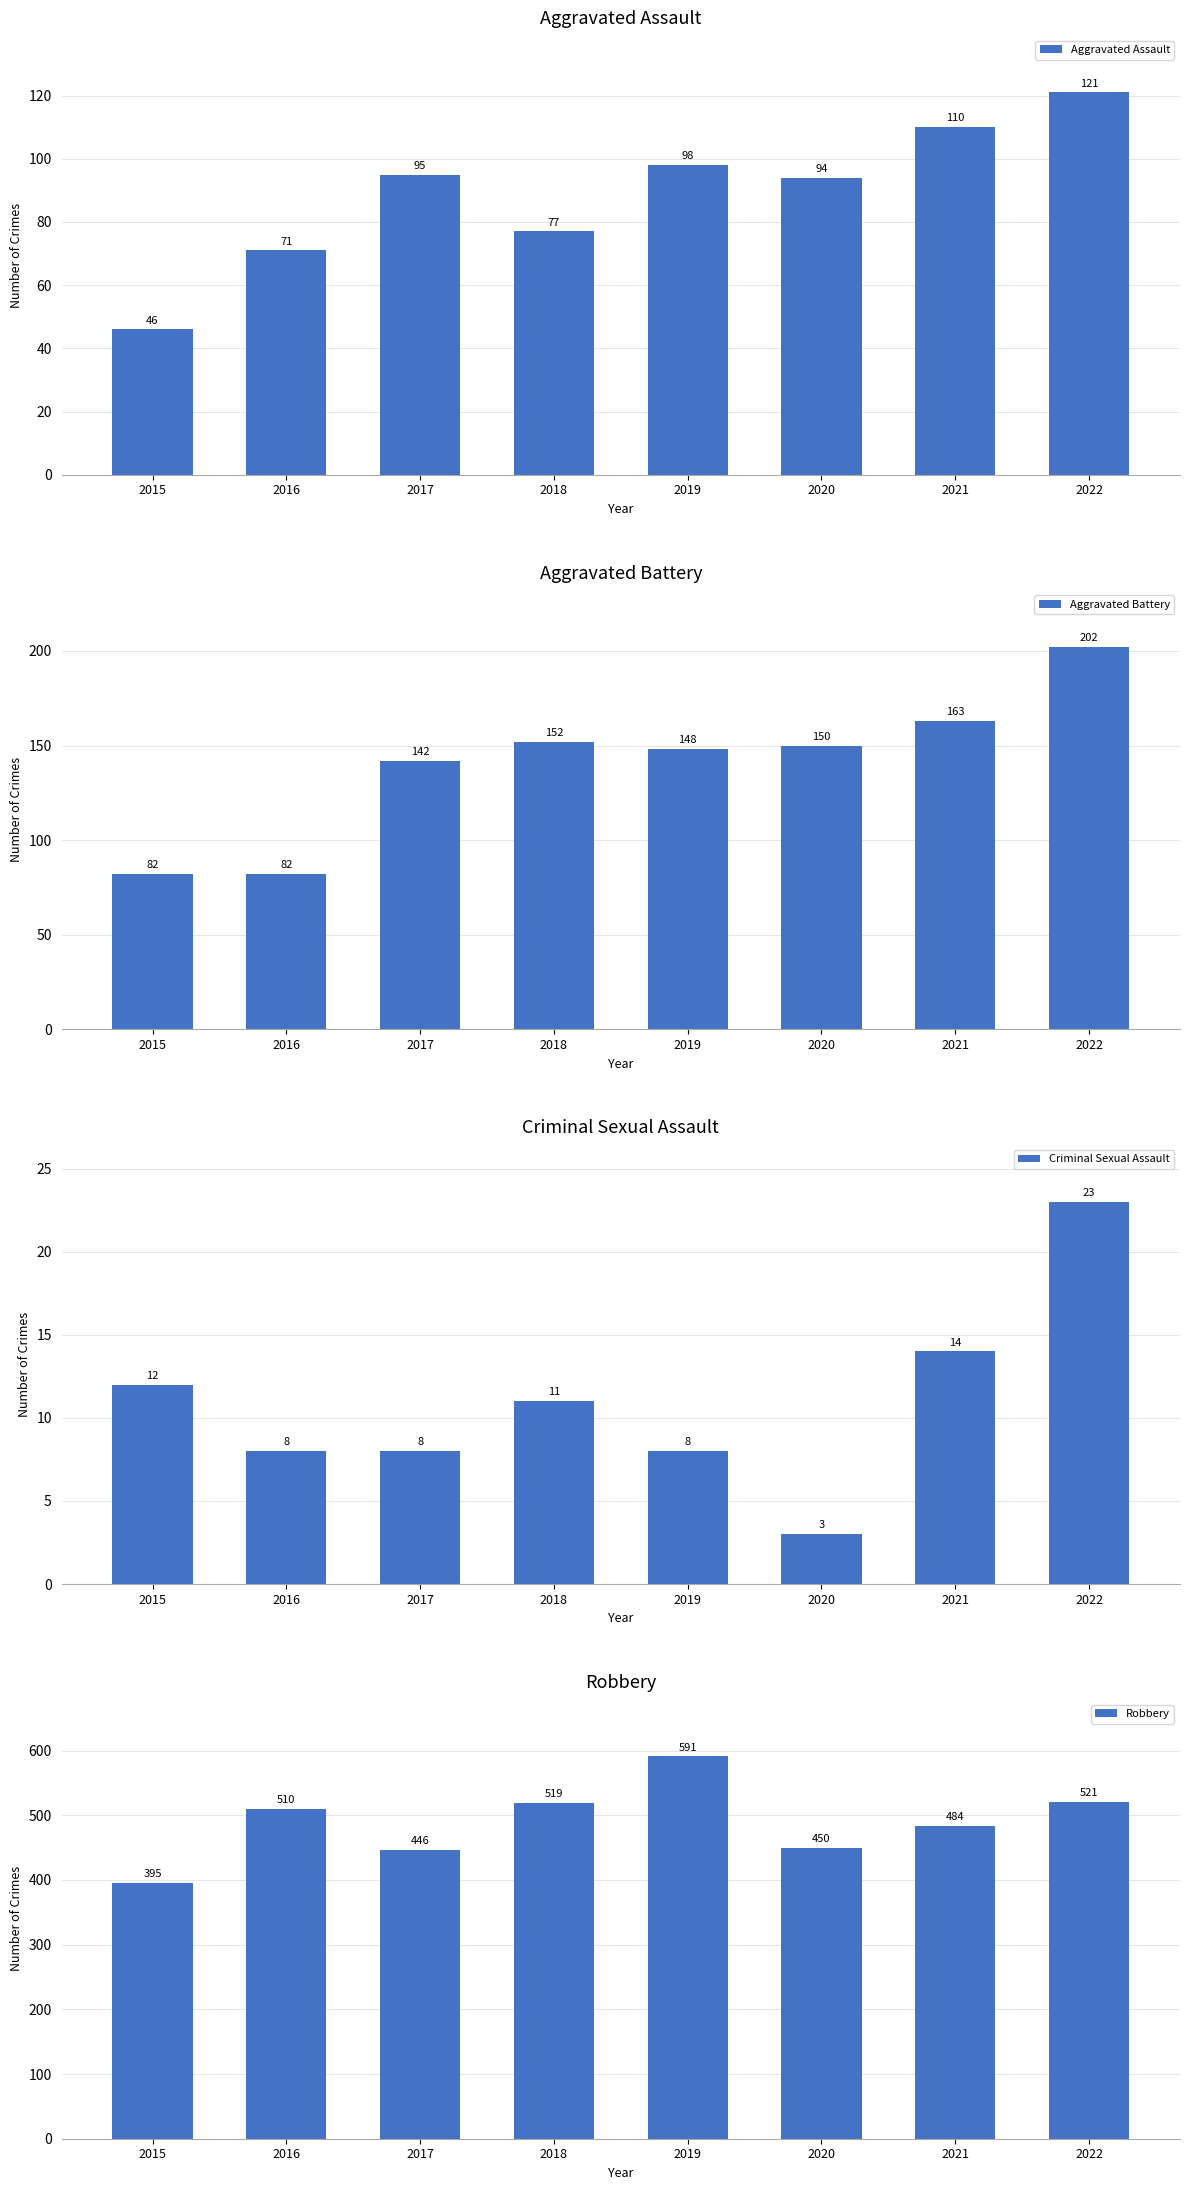

Count the number of categories in the chart.

8